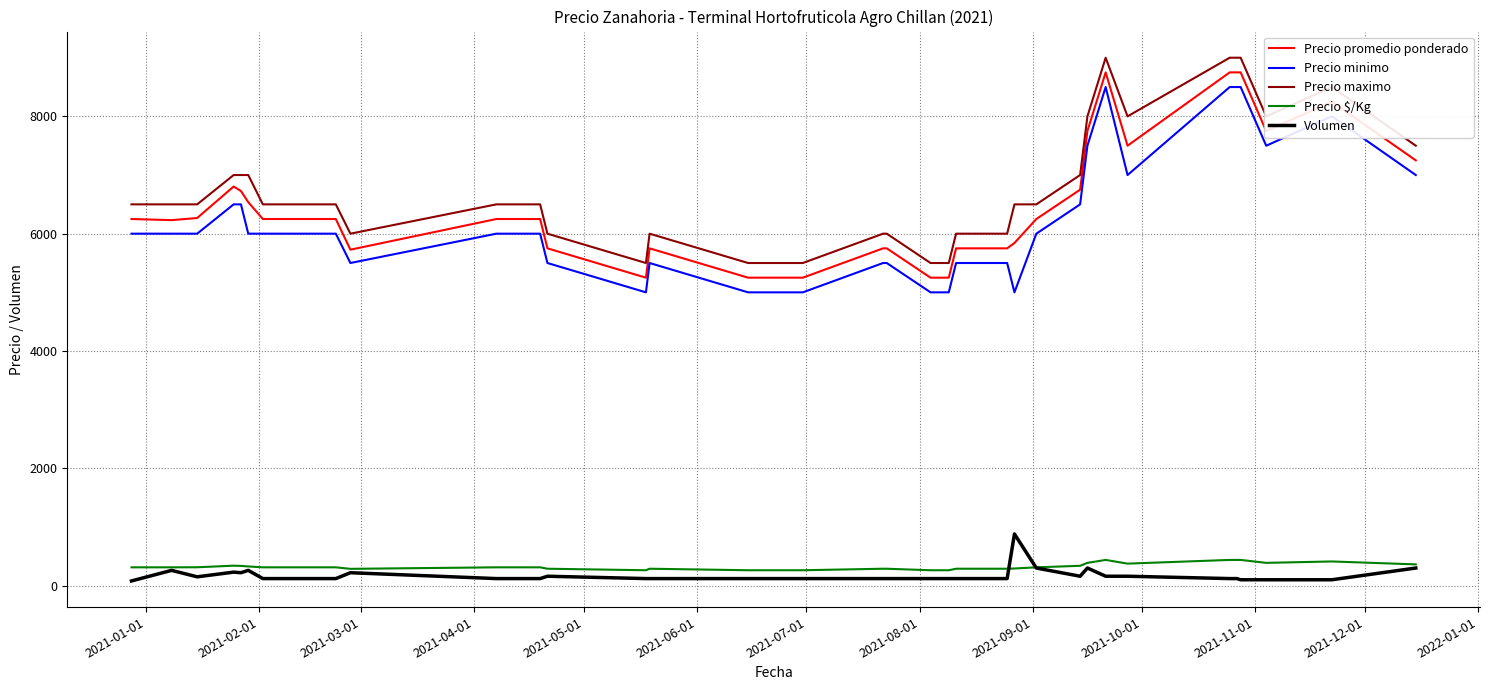

True or false: Precio maximo and Precio $/Kg cross at least once.

False